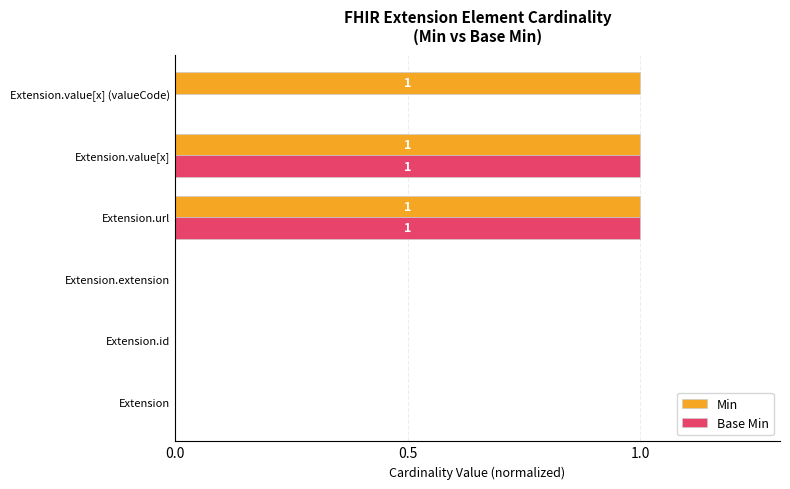

Which series has the largest total across all categories?

Min